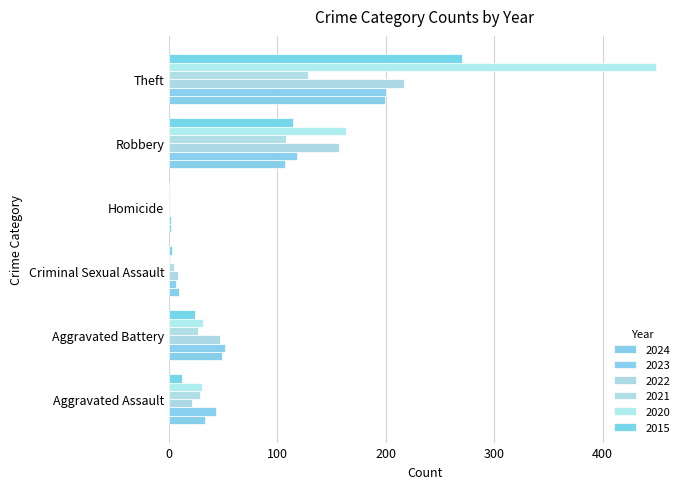

At which label is 2015 closest to 135?

Robbery